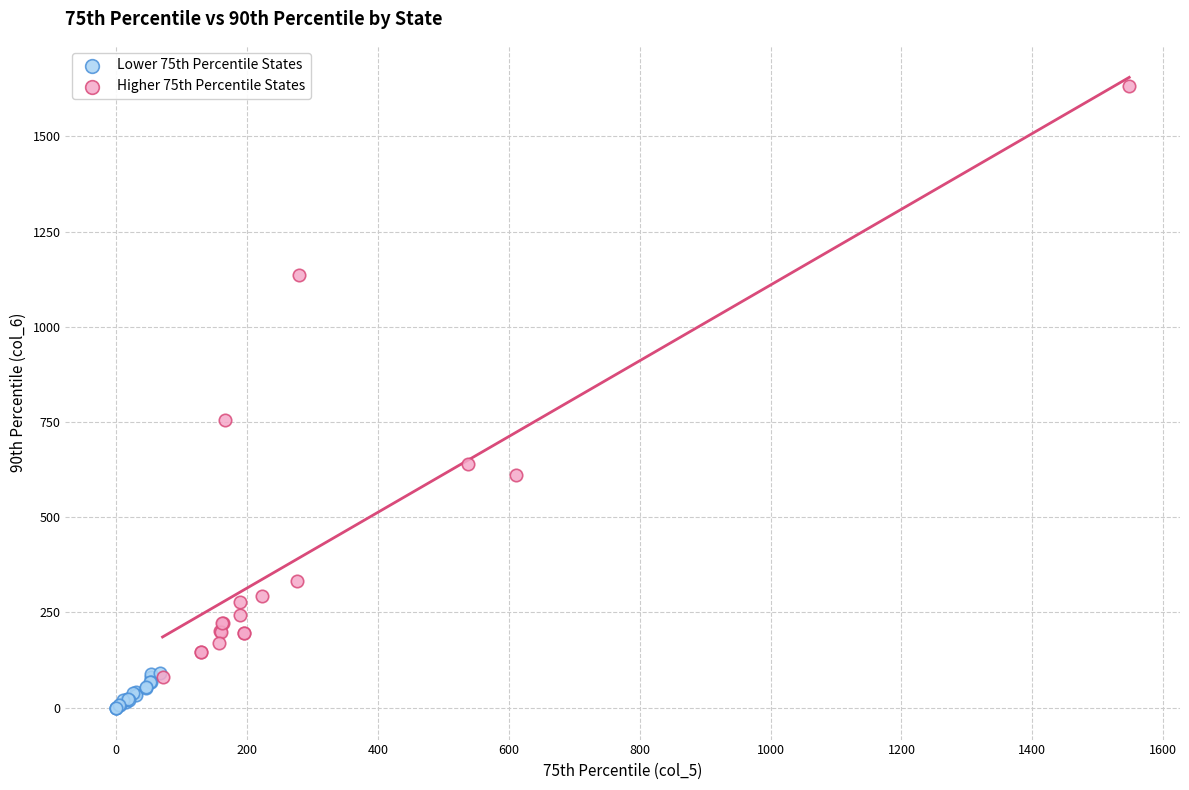

Which series reaches the maximum Y coordinate?

Higher 75th Percentile States